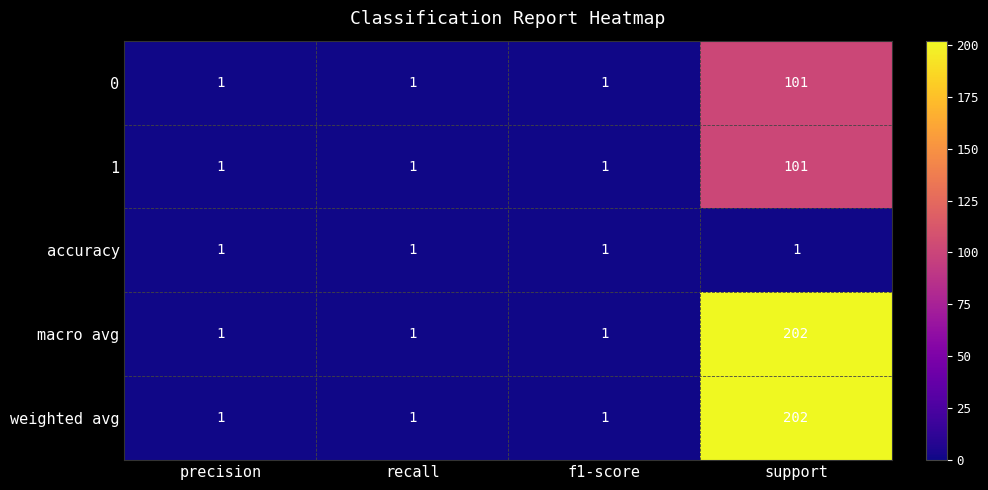

Reading left to right, transcribe all the data shown in this chart.

0: precision=1	recall=1	f1-score=1	support=101
1: precision=1	recall=1	f1-score=1	support=101
accuracy: precision=1	recall=1	f1-score=1	support=1
macro avg: precision=1	recall=1	f1-score=1	support=202
weighted avg: precision=1	recall=1	f1-score=1	support=202